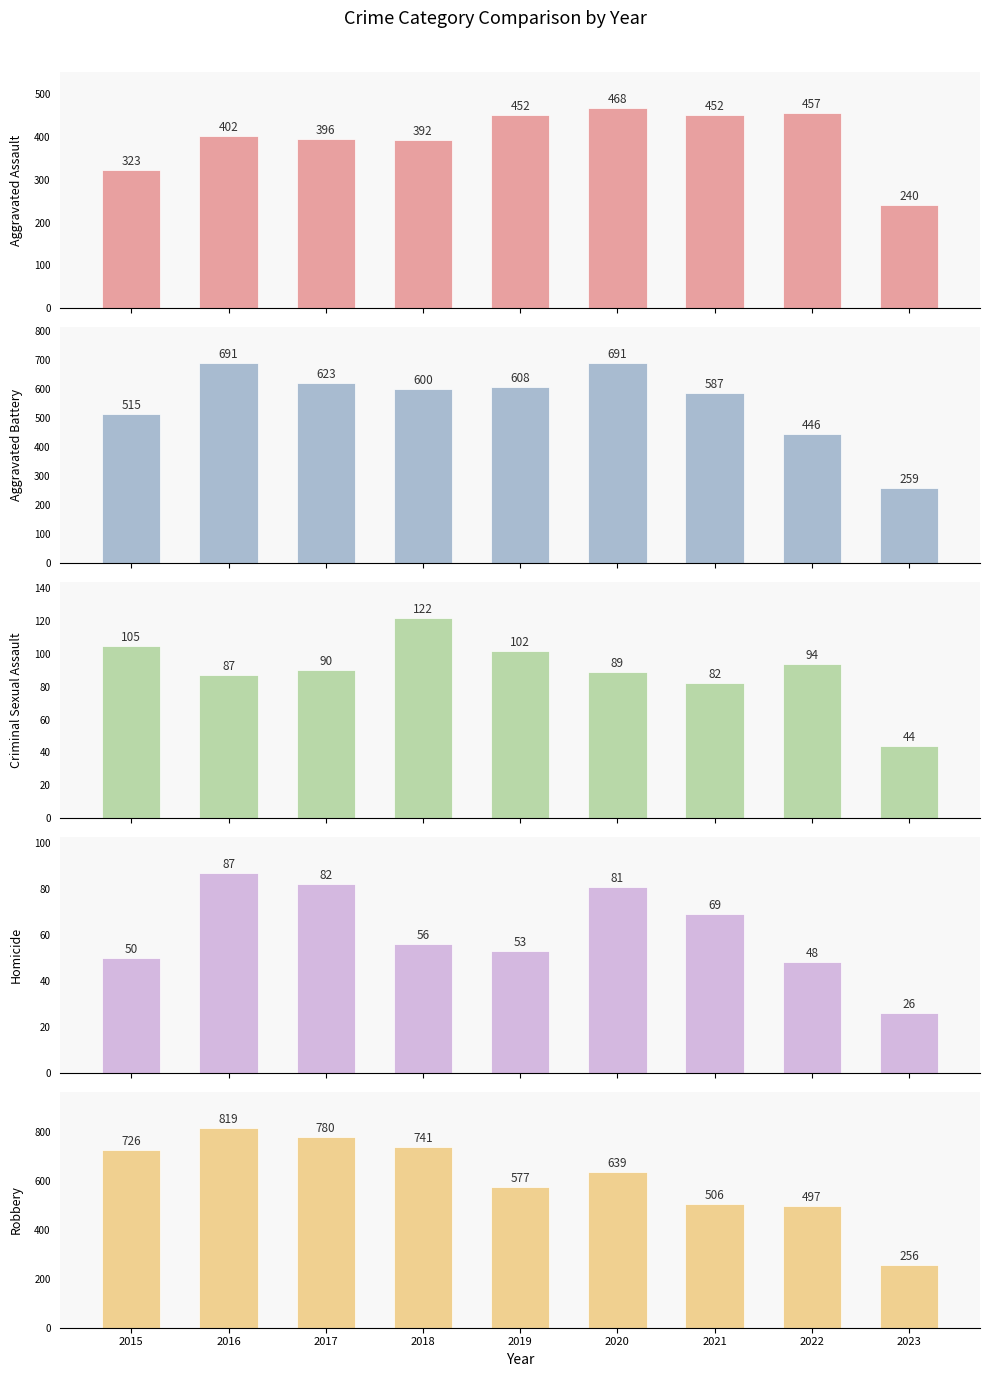

What is the difference between the maximum and minimum values in the Robbery series?

563